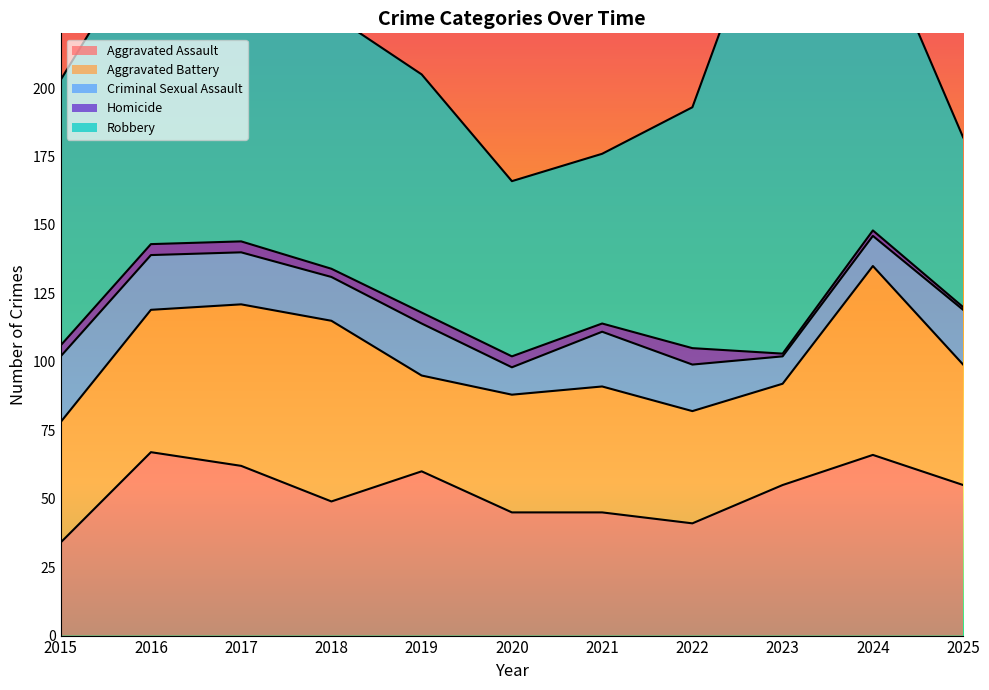

What is the lowest value of the Aggravated Assault series?

34